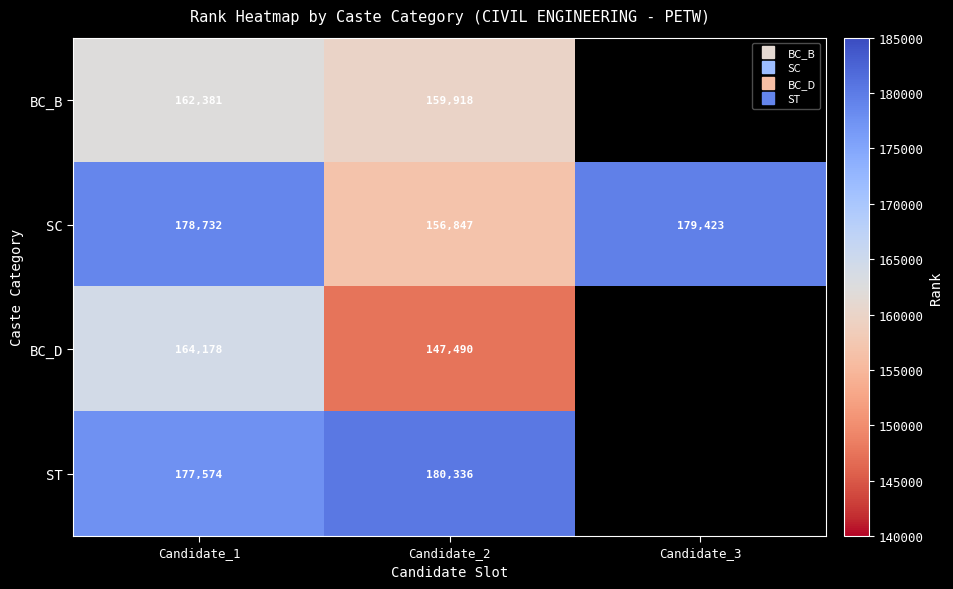

Which series has the widest spread of values?

SC